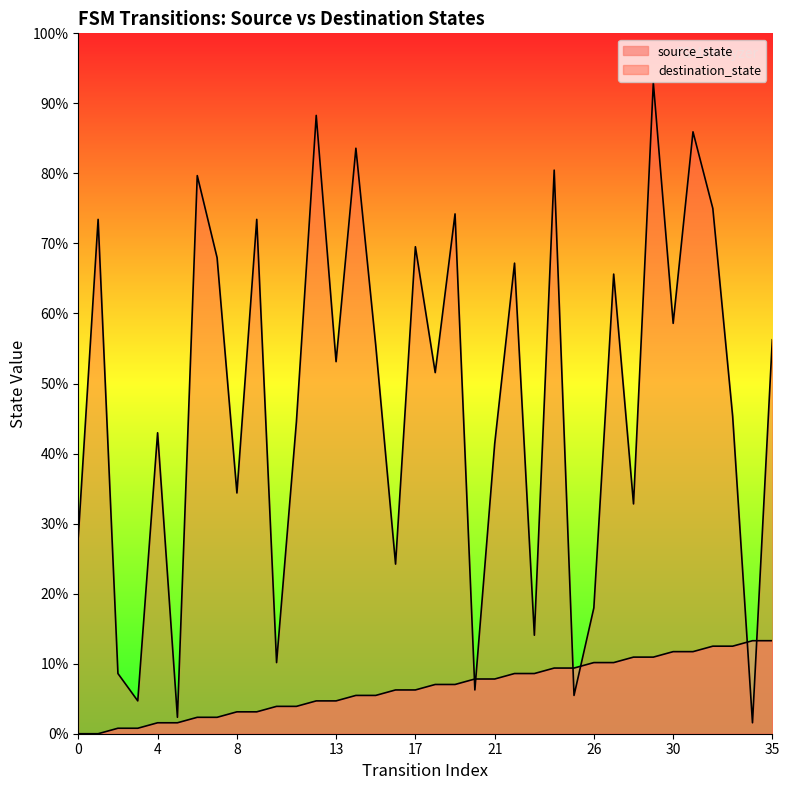

Does the chart display data point markers on the line(s)?

No